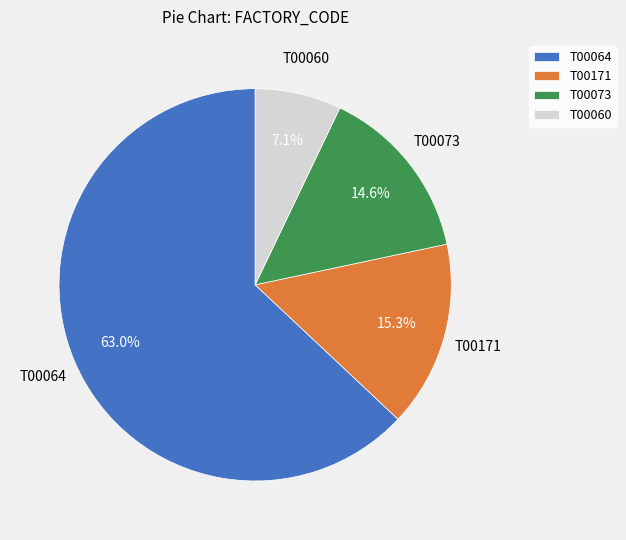

Rank the categories by value from highest to lowest.

T00064, T00171, T00073, T00060